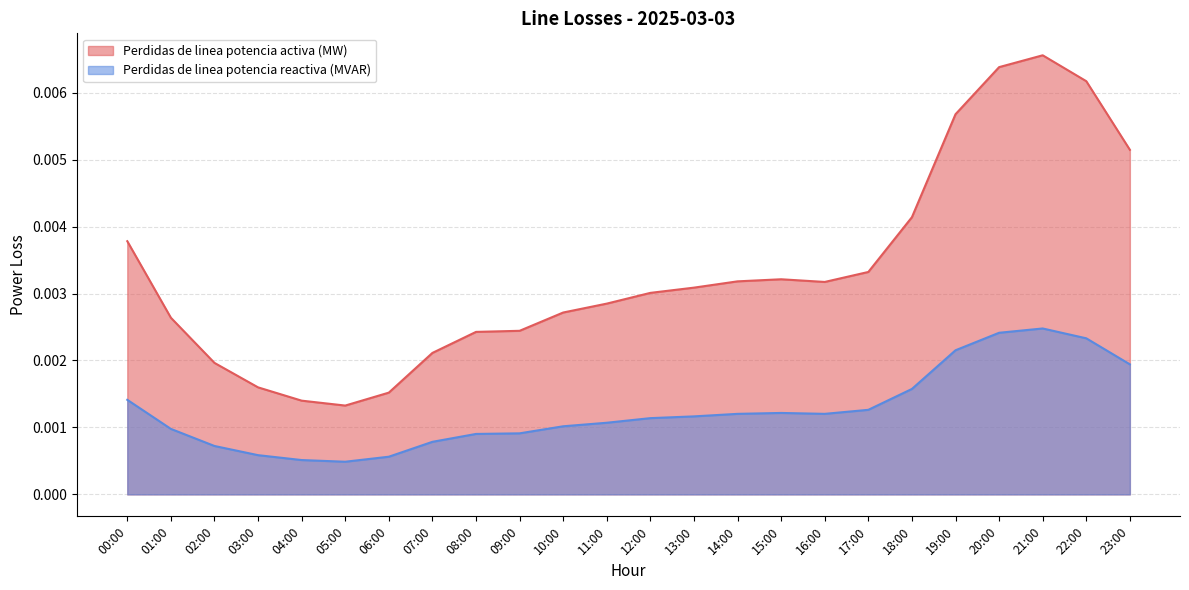

Is the value of Perdidas de linea potencia reactiva (MVAR) at 03:00 greater than the value of Perdidas de linea potencia activa (MW) at 23:00?

No